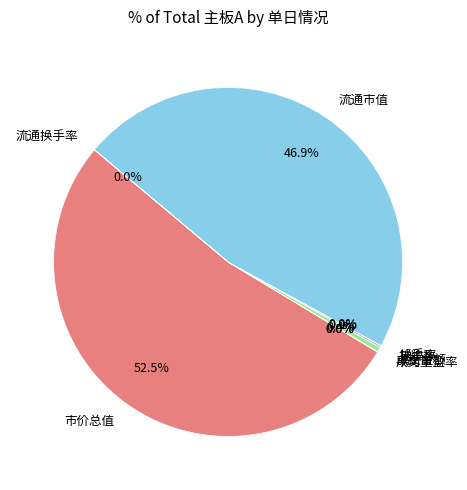

Which slice is the largest?

市价总值